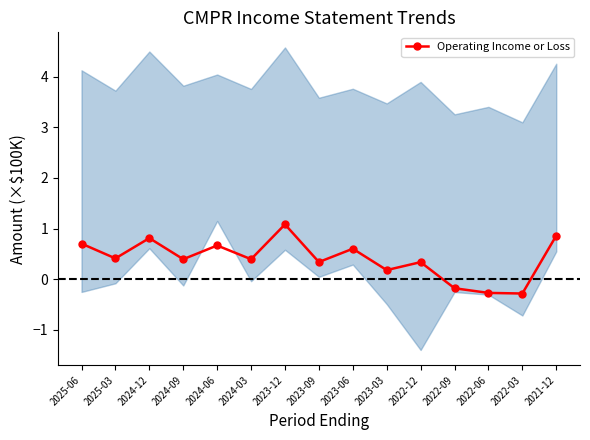

What is the label of the 6th point from the right?

2023-03